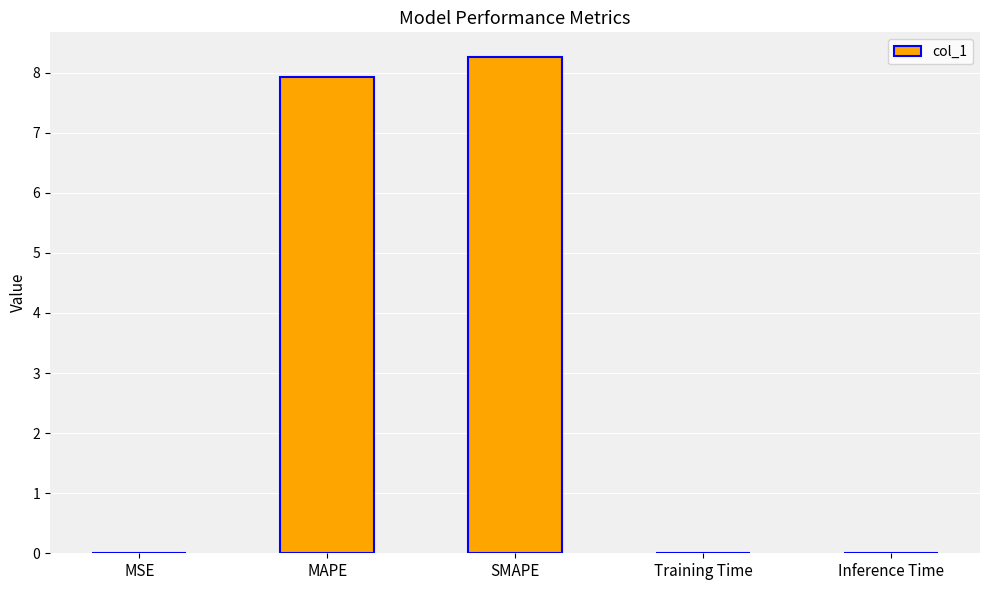

Which has a higher value, MSE or MAPE?

MAPE